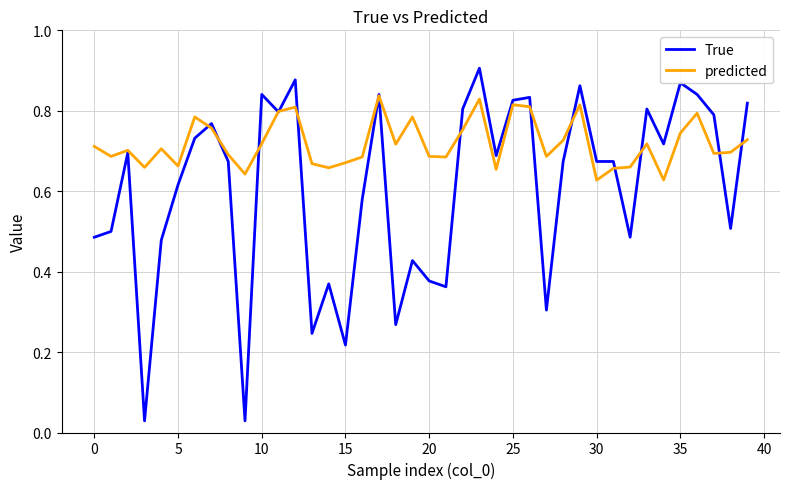

Which series has the largest total across all categories?

predicted